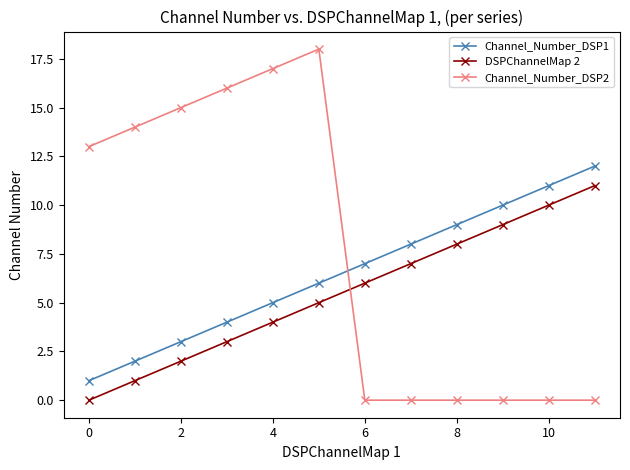

Which series has the largest total across all categories?

Channel_Number_DSP2